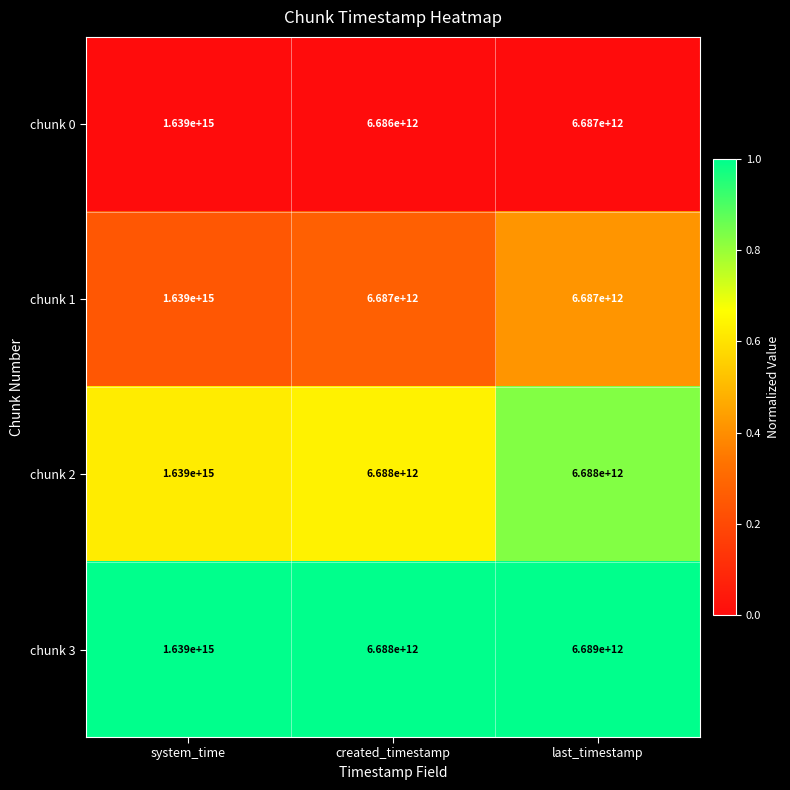

Which series has the largest total across all categories?

chunk 3